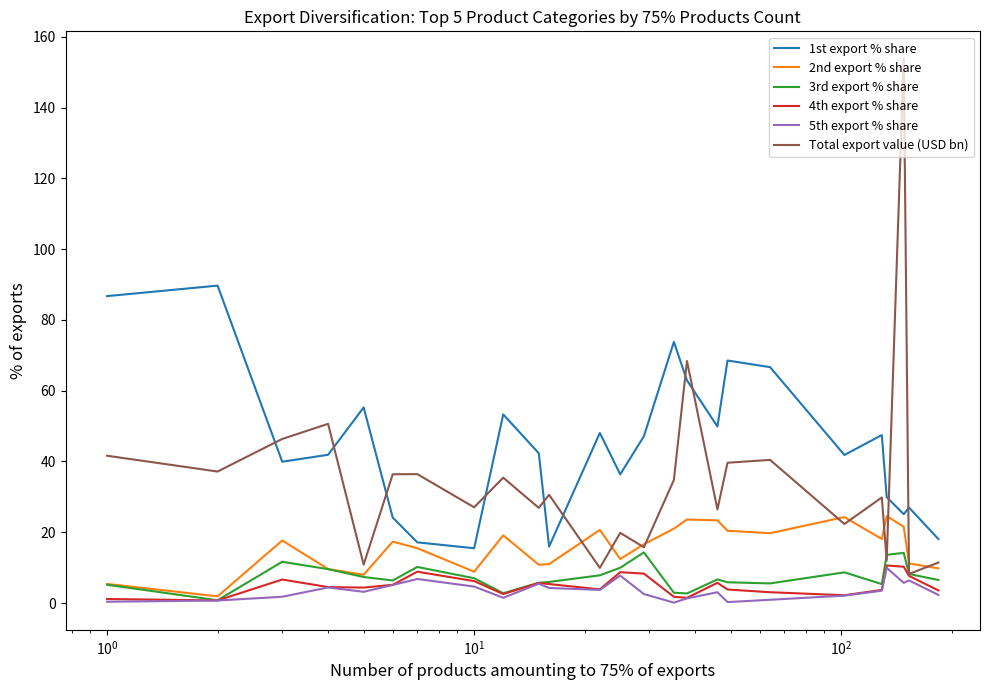

What are all the series names shown in the legend?

1st export % share, 2nd export % share, 3rd export % share, 4th export % share, 5th export % share, Total export value (USD bn)